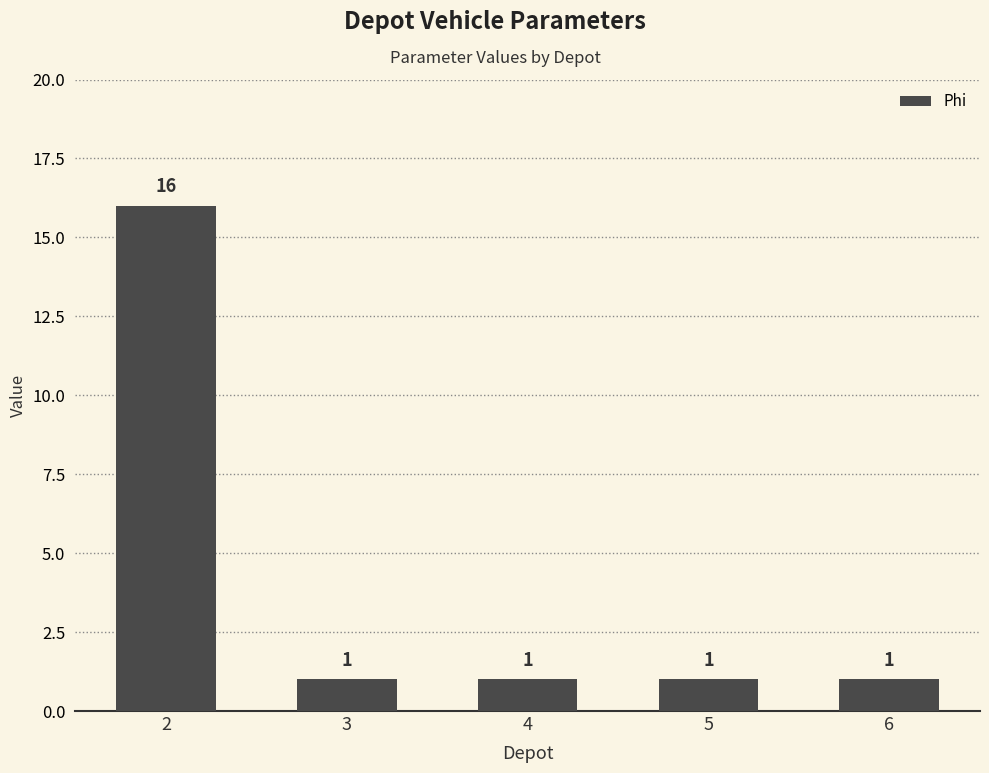

What is the change in value from 2 to 5?

-15